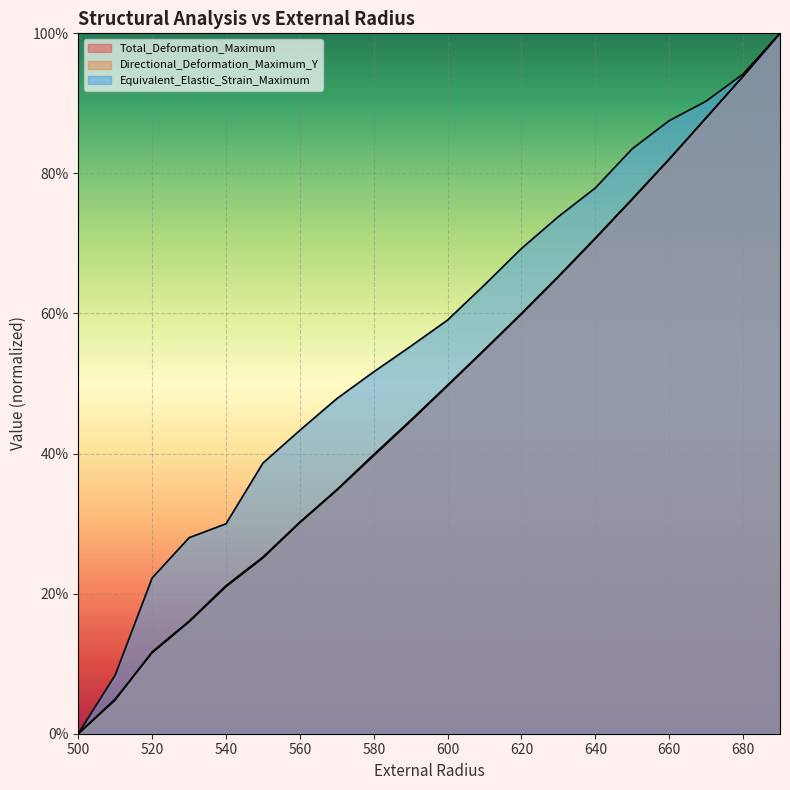

Which series has the widest spread of values?

Total_Deformation_Maximum